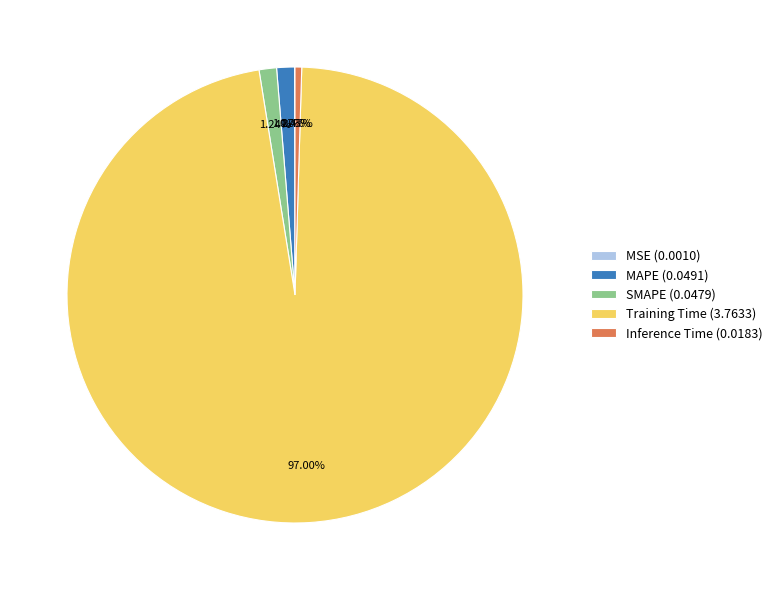

Does any single category account for the majority?

Yes